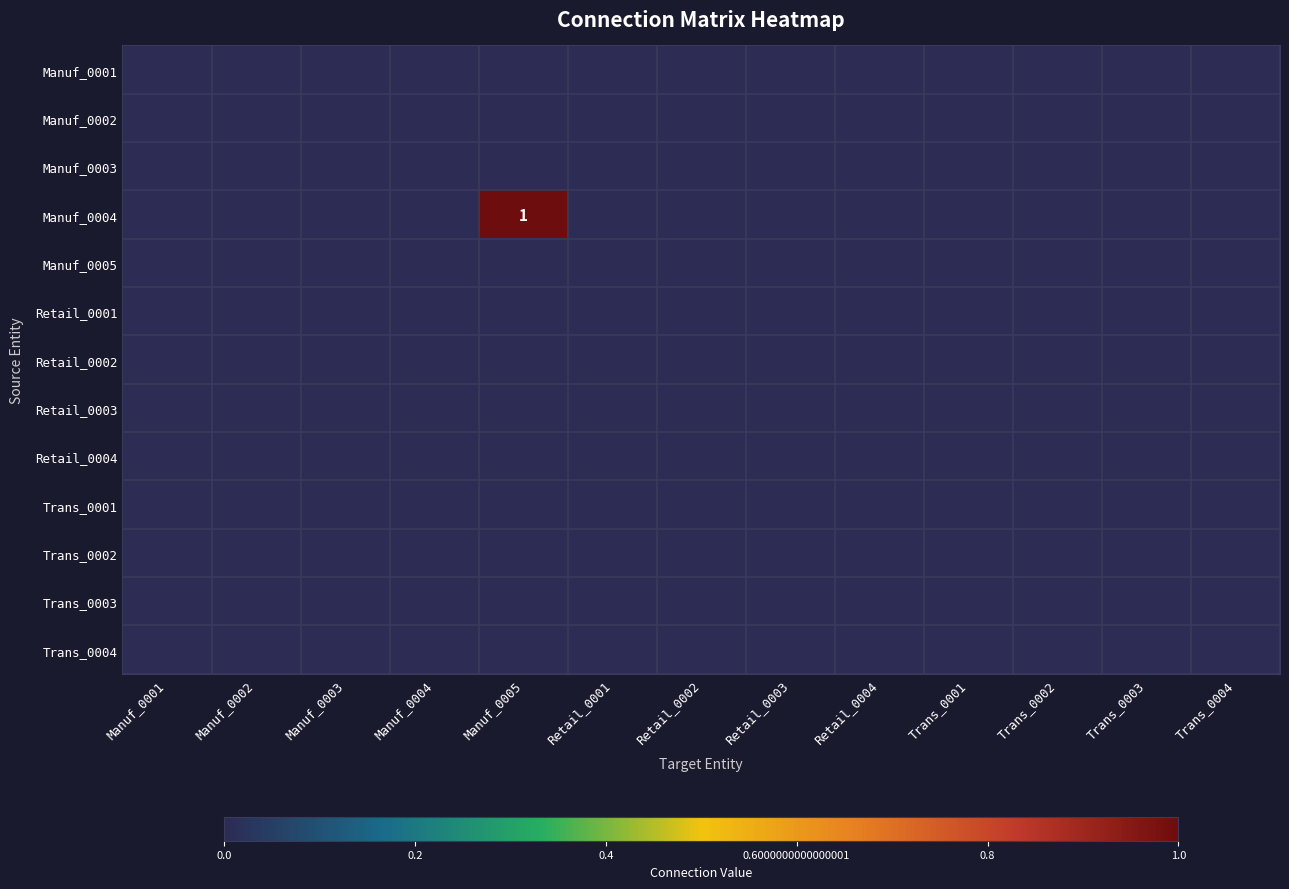

Rank the series by their maximum value, from lowest to highest.

Manuf_0001, Manuf_0002, Manuf_0003, Manuf_0005, Retail_0001, Retail_0002, Retail_0003, Retail_0004, Trans_0001, Trans_0002, Trans_0003, Trans_0004, Manuf_0004